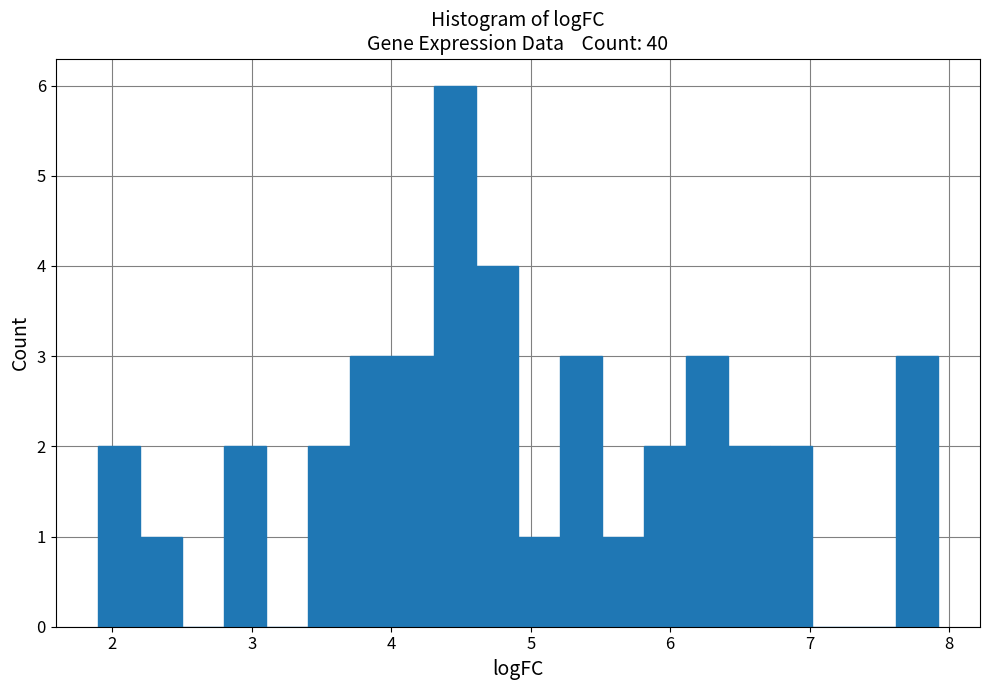

Read against the x-axis, roughly where is the centre of the tallest bar?

4.5